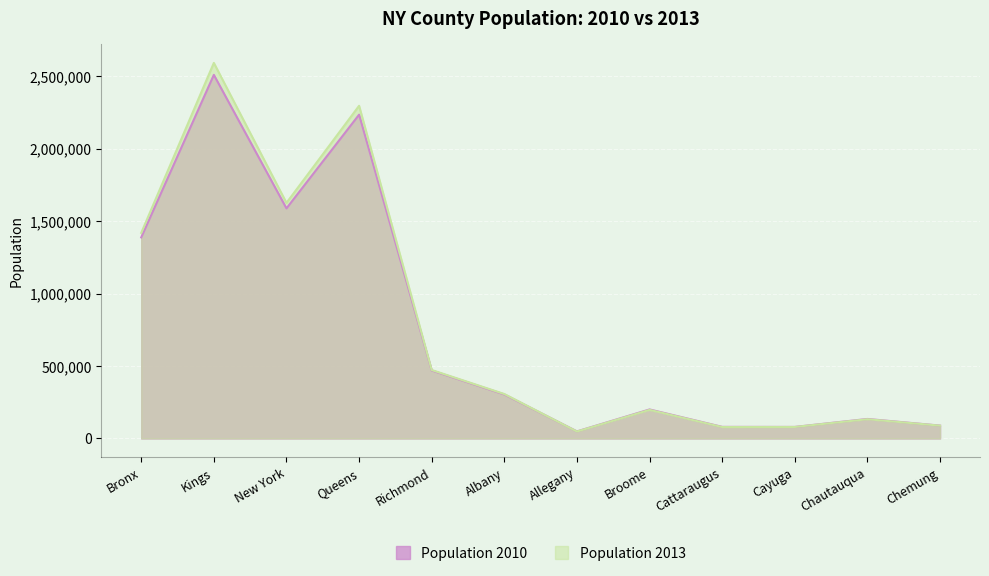

Where is the first local maximum for Population 2010?

Kings